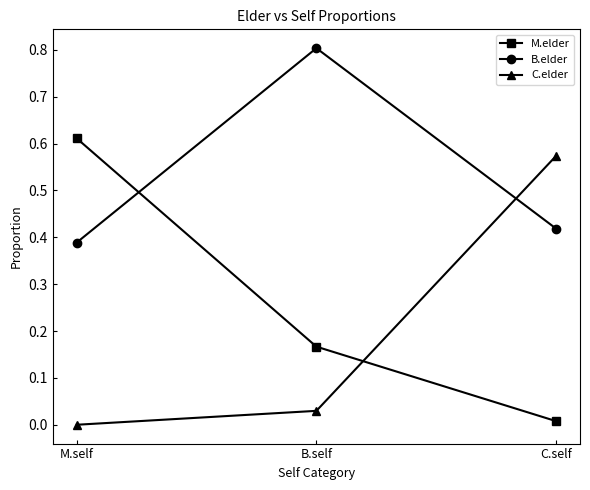

True or false: B.elder has a value of 0.7 at C.self.

False